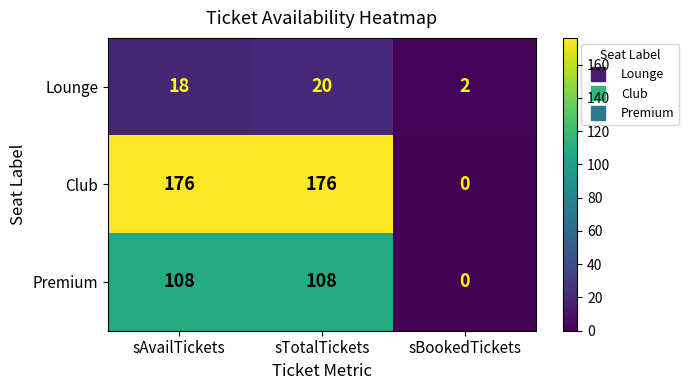

Rank the series at sAvailTickets from highest to lowest value.

Club, Premium, Lounge